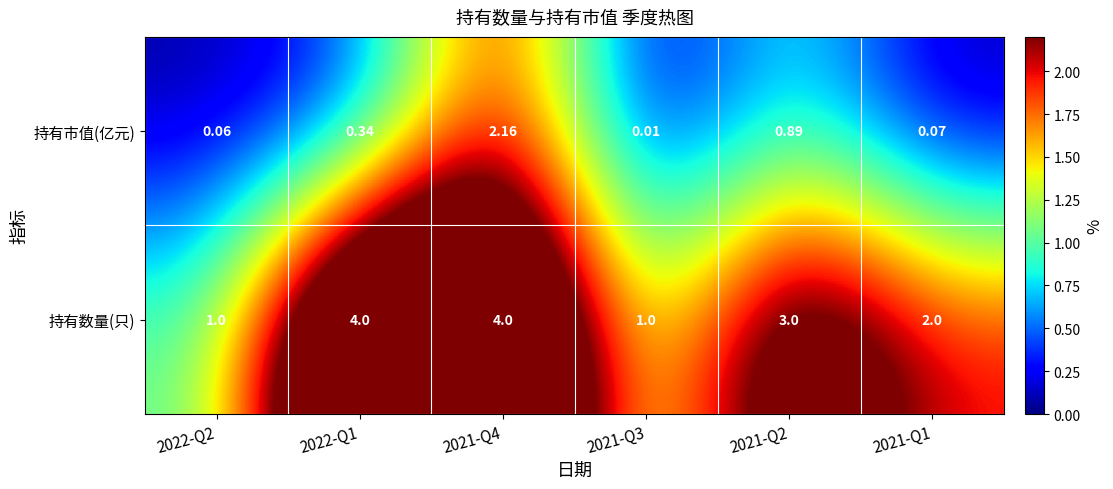

Is the value of 持有市值(亿元) at 2022-Q2 greater than the value of 持有数量(只) at 2022-Q1?

No